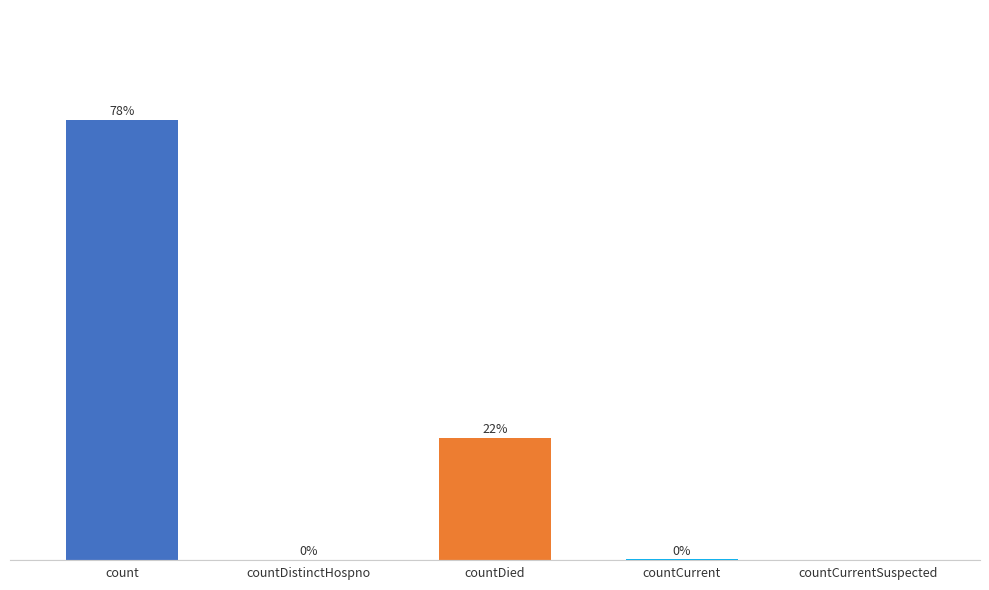

Where is the data nearest to the value 39?

countDied